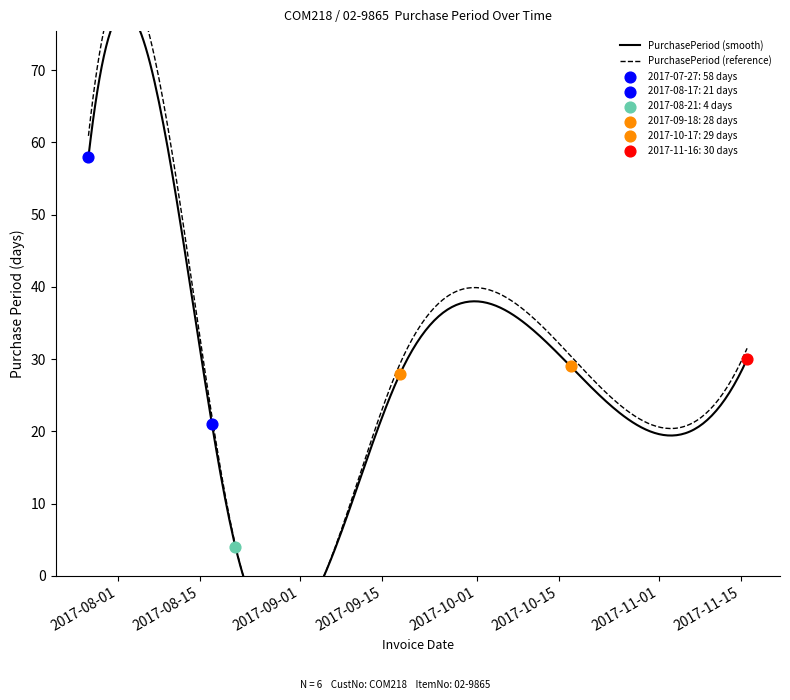

What is the change in value from 2017-09-18 to 2017-10-17?

+1